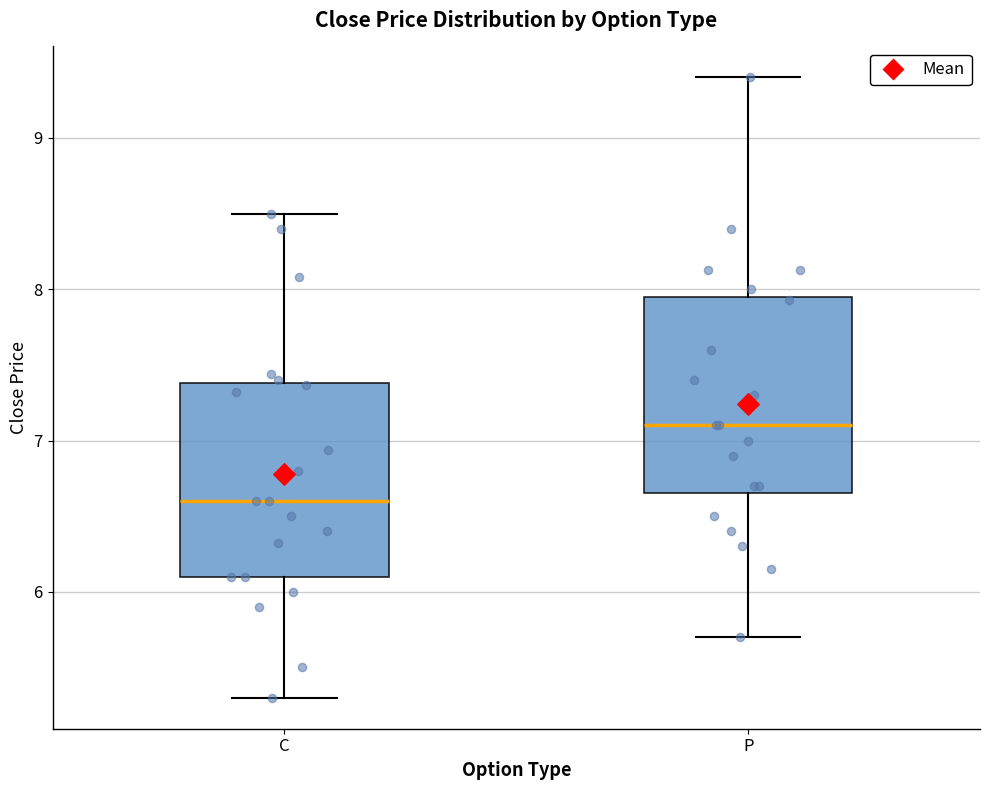

Reading left to right, transcribe this box plot: for each box, give where its median line is, the range the box spans, and where its two whiskers end, as read against the y-axis. The values are not printed on the chart, so give them approximately, as read against the axis.

C: median 6.6, box 6.1 to 7.4, whiskers 5.3 to 8.5
P: median 7.1, box 6.7 to 7.9, whiskers 5.7 to 9.4